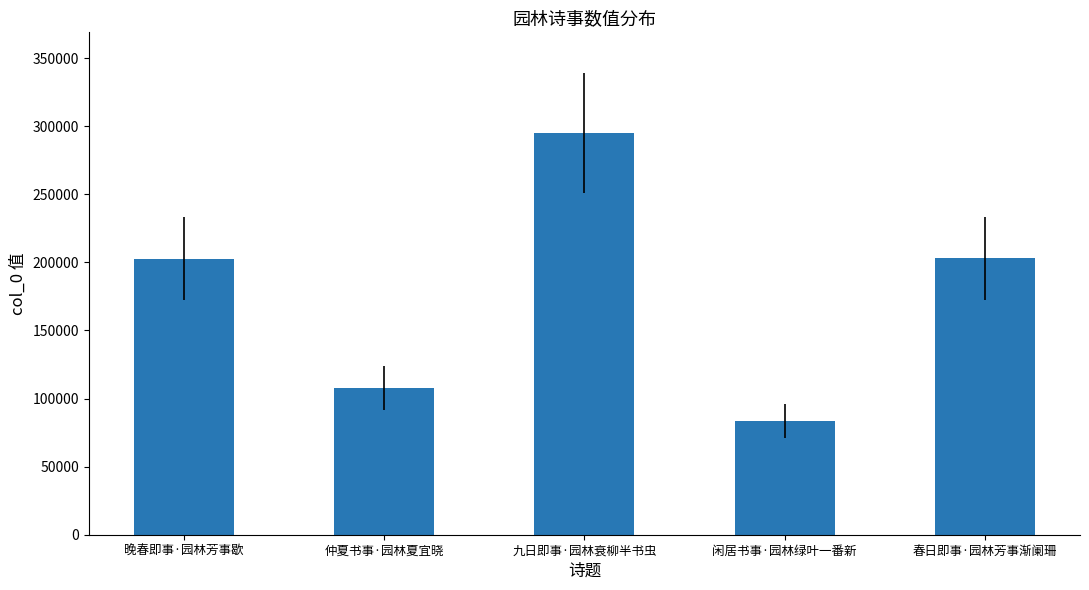

What is the smallest value displayed?

83172